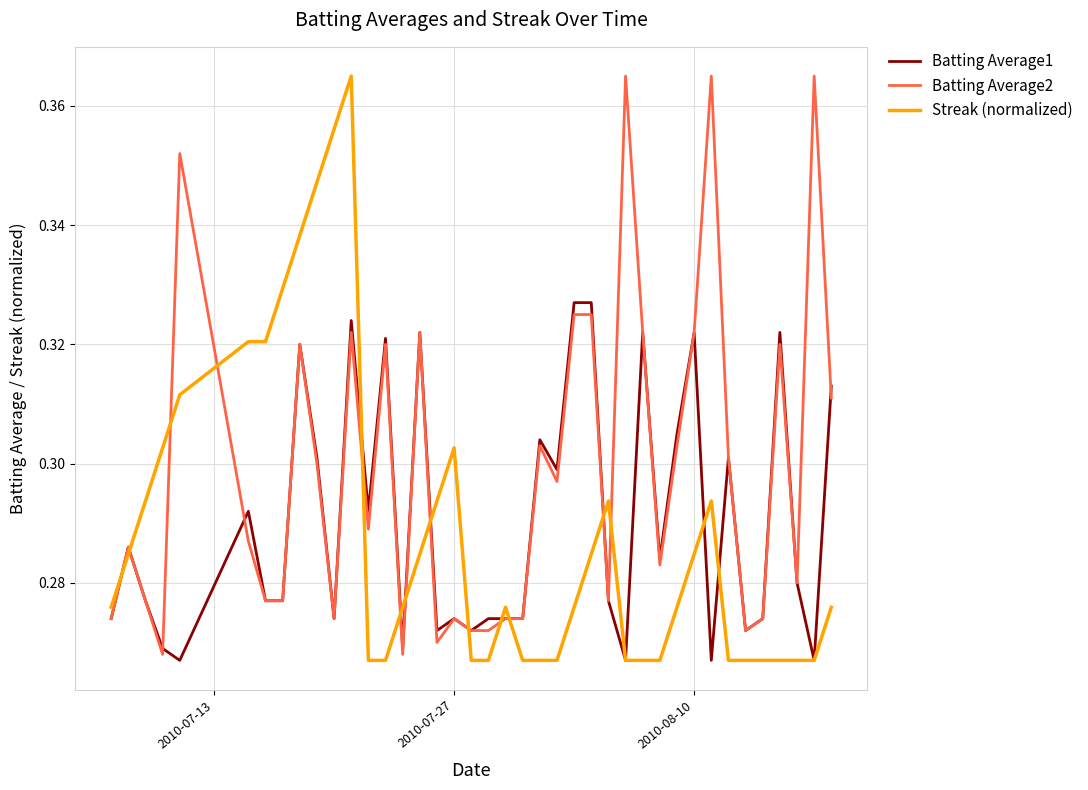

How many lines are shown in the chart?

3